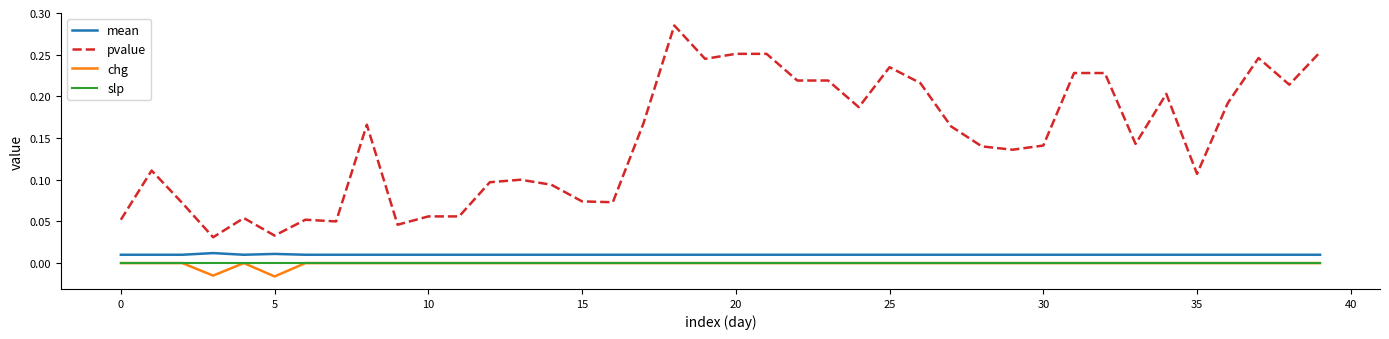

True or false: mean and chg intersect in this chart.

False